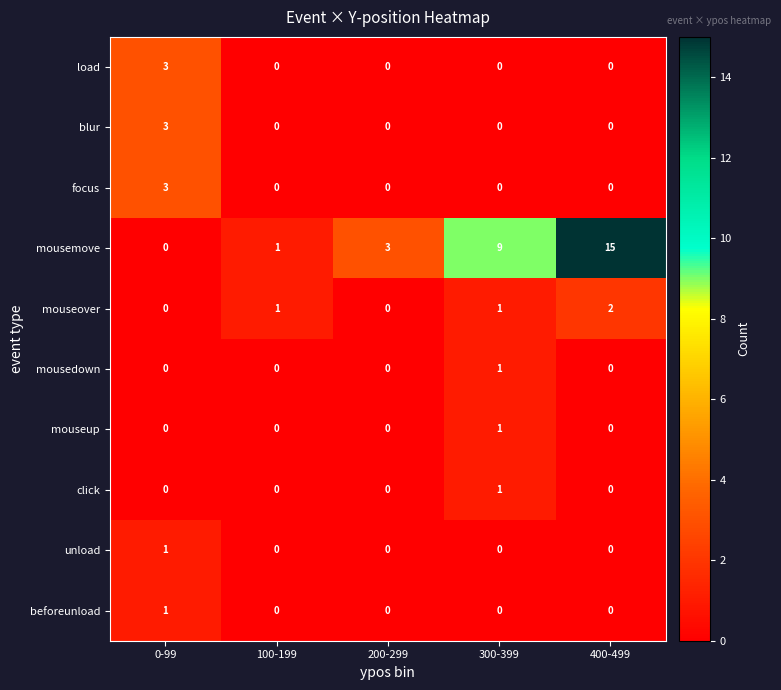

What is the total value across all series at 200-299?

3